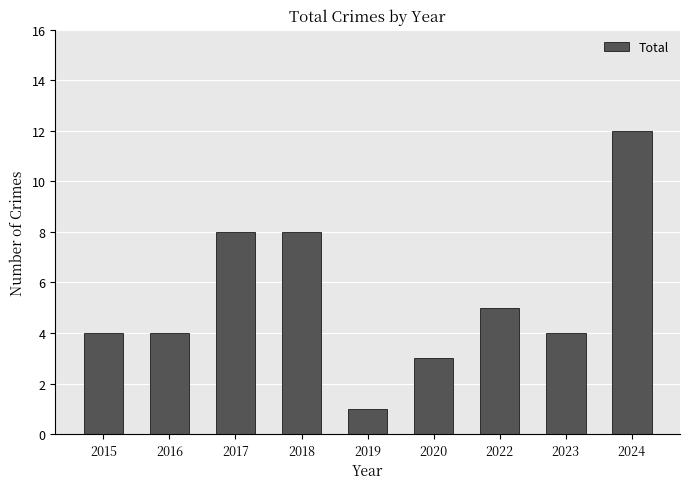

What is the difference between the values at 2016 and 2018?

4